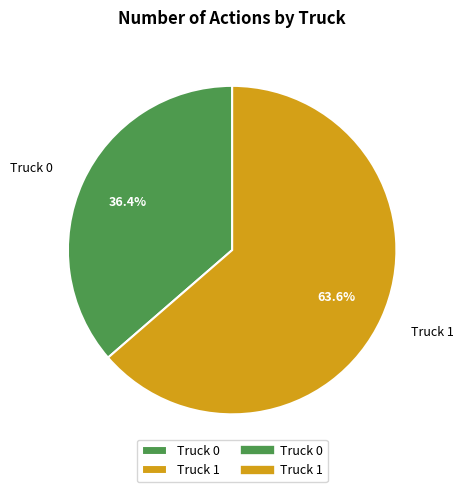

What percentage do Truck 1 and Truck 0 together represent?

100.0%